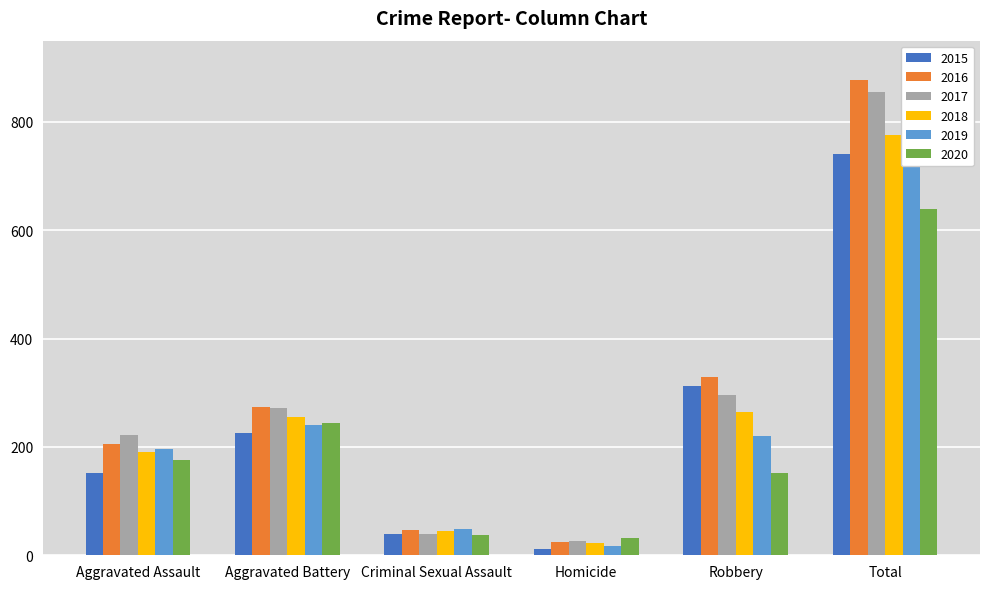

What is the lowest value of the 2018 series?

22